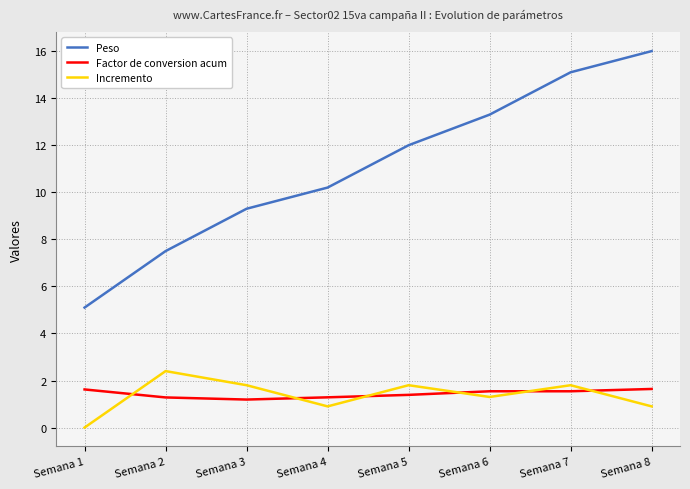

What is the average value of the Factor de conversion acum series?

1.4